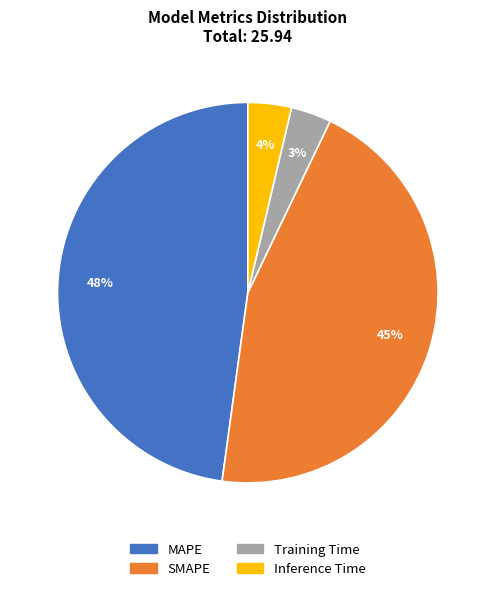

Which slice is the largest?

MAPE